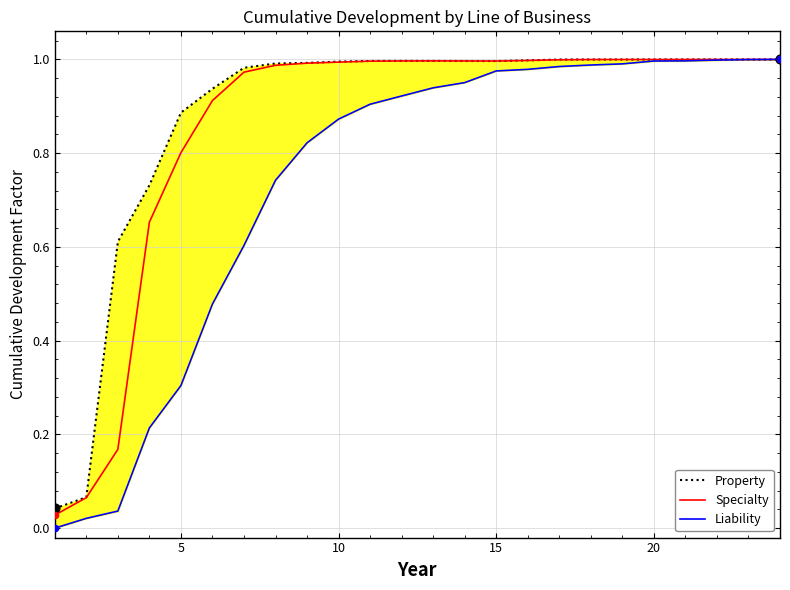

At how many categories does at least one series exceed 0?

24